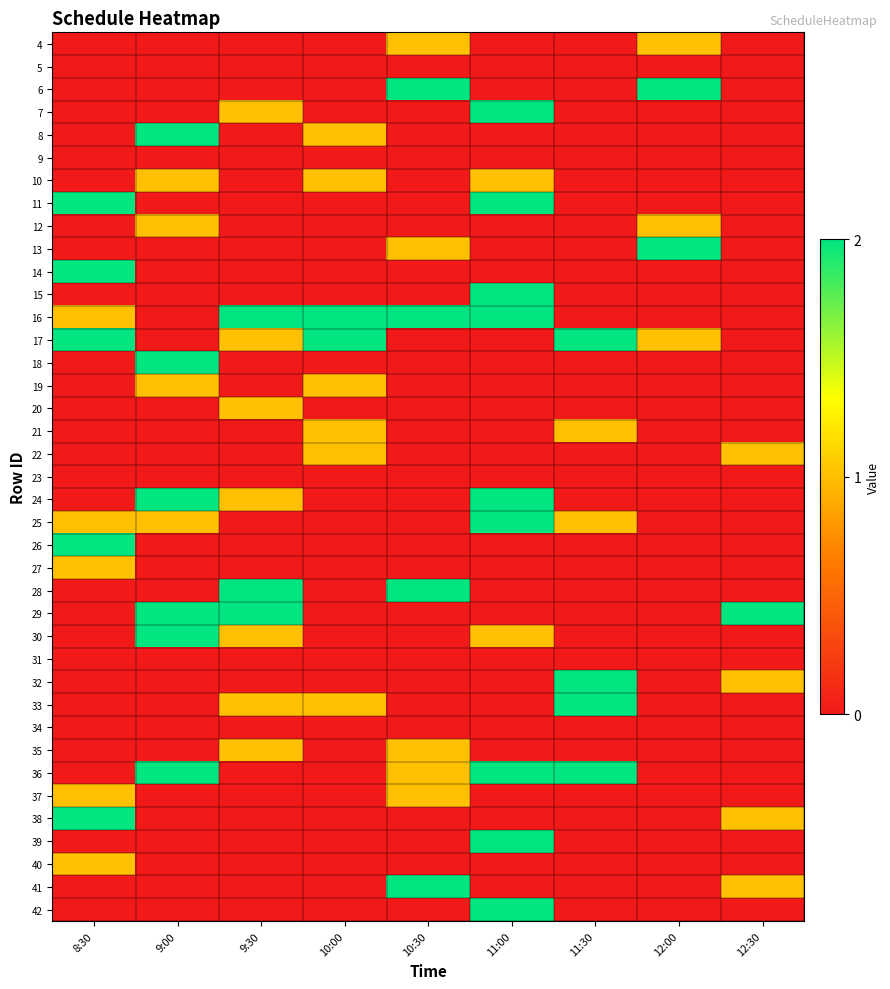

What is the spread (max minus min) of values at 10:30?

2